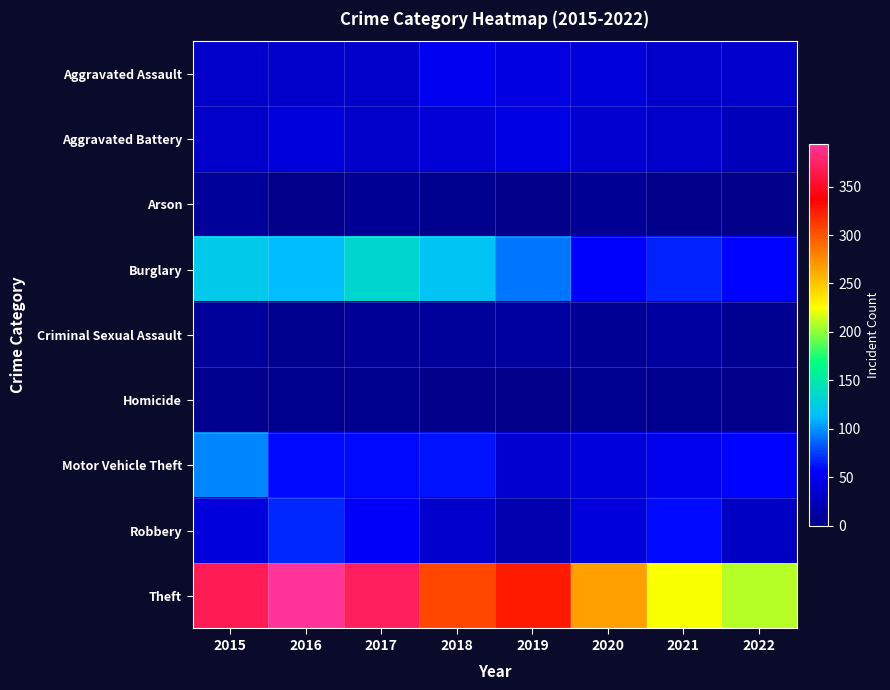

Reading left to right, what are all the values shown in this chart?

Aggravated Assault: 2015=32	2016=32	2017=32	2018=50	2019=43	2020=39	2021=32	2022=33
Aggravated Battery: 2015=31	2016=41	2017=32	2018=37	2019=44	2020=35	2021=31	2022=24
Arson: 2015=9	2016=1	2017=5	2018=2	2019=1	2020=6	2021=0	2022=0
Burglary: 2015=123	2016=113	2017=133	2018=117	2019=92	2020=56	2021=67	2022=57
Criminal Sexual Assault: 2015=9	2016=2	2017=7	2018=9	2019=11	2020=6	2021=10	2022=4
Homicide: 2015=3	2016=2	2017=2	2018=0	2019=0	2020=4	2021=2	2022=0
Motor Vehicle Theft: 2015=96	2016=59	2017=59	2018=63	2019=35	2020=40	2021=49	2022=57
Robbery: 2015=41	2016=69	2017=55	2018=33	2019=17	2020=40	2021=59	2022=29
Theft: 2015=369	2016=394	2017=372	2018=305	2019=325	2020=267	2021=224	2022=208